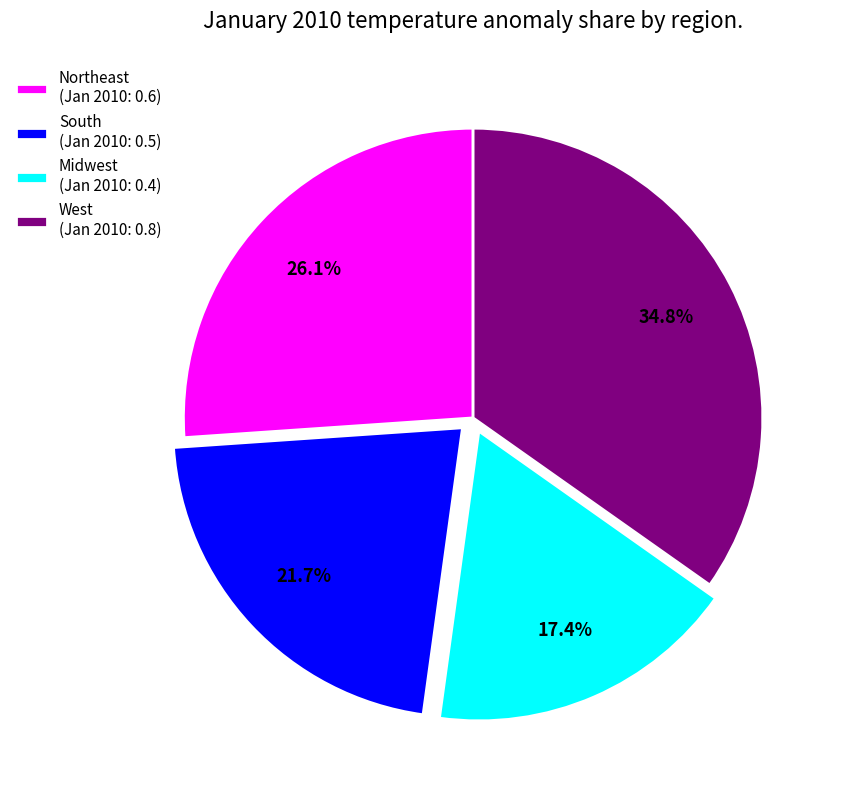

True or false: South accounts for 22% of the total.

True